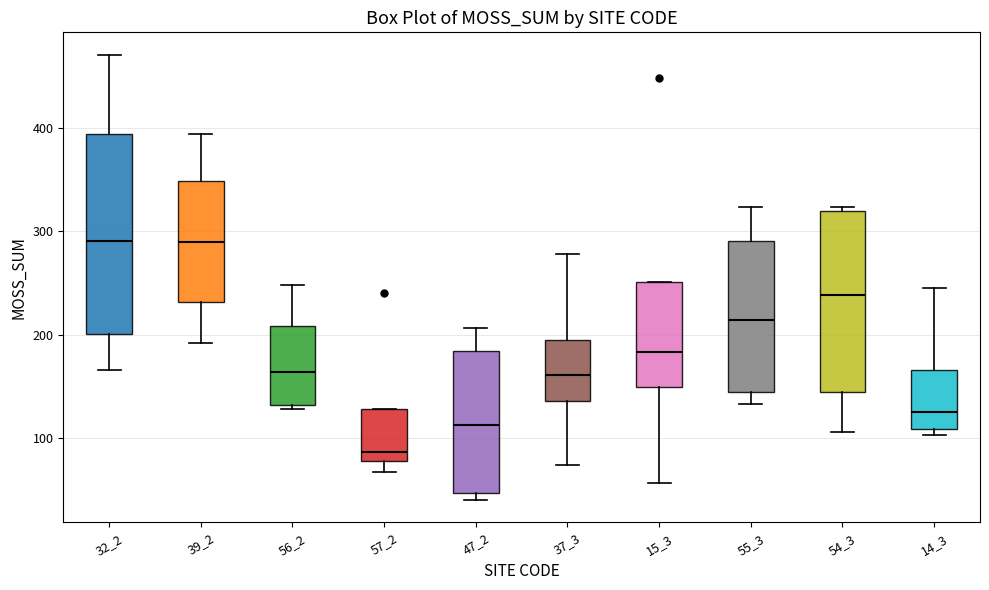

Where does the lower whisker of the box at x = 57_2 end on the y-axis? The values are not printed on the chart, so give them approximately, as read against the axis.

70